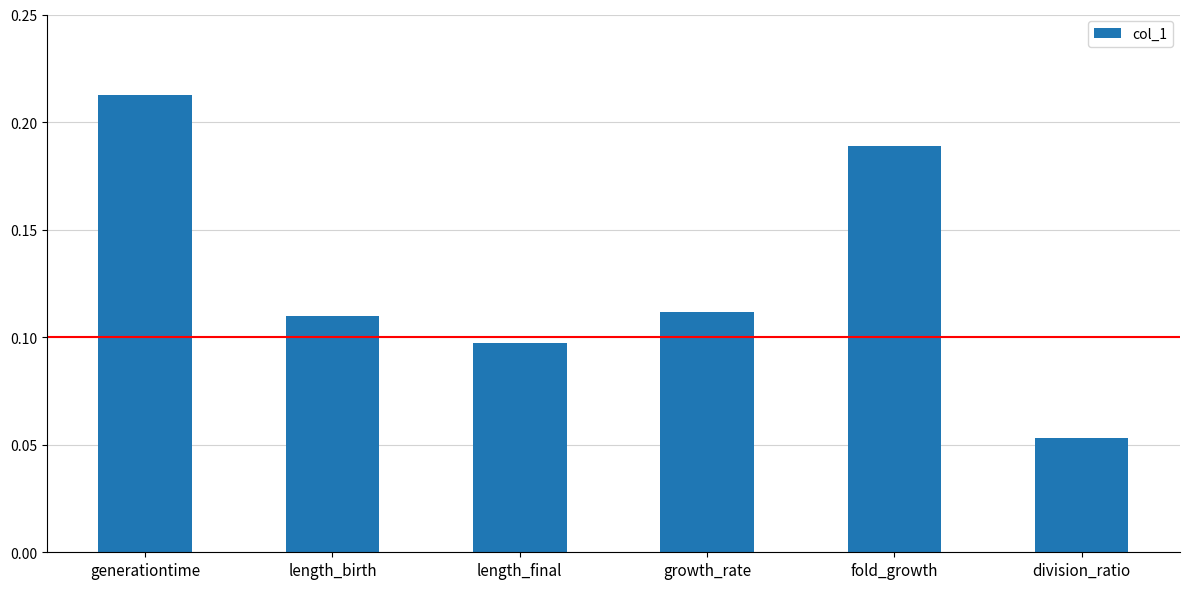

Where is the data nearest to the value 0?

division_ratio